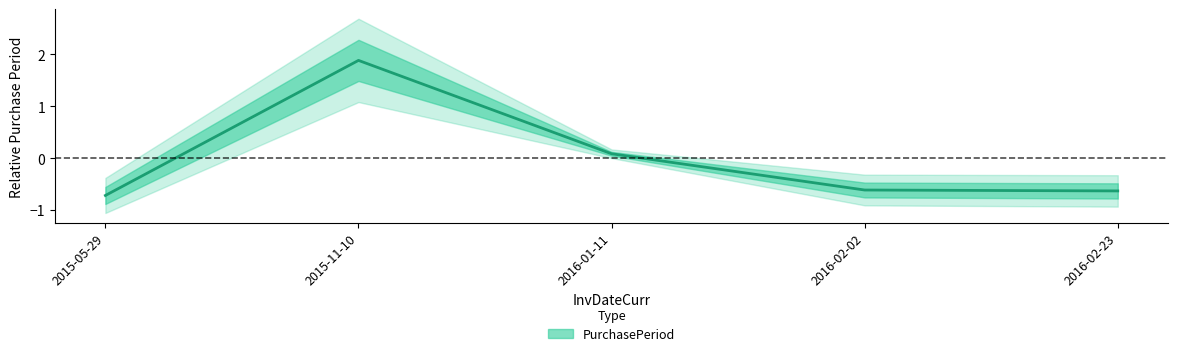

How many lines are shown in the chart?

1